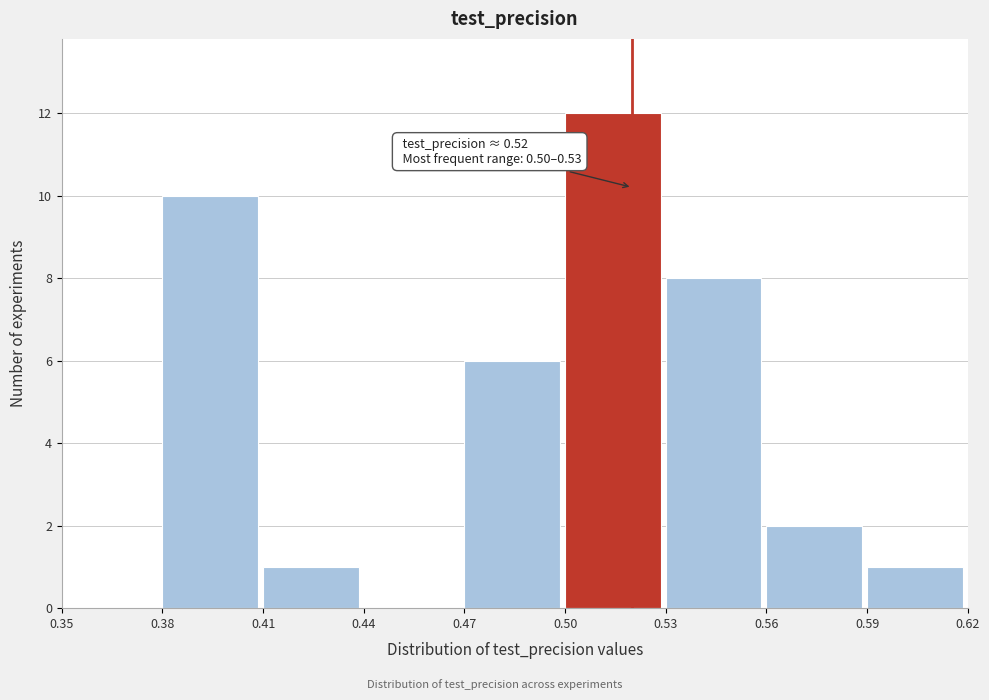

Over which range of the x-axis is the bar tallest?

0.50 to 0.53